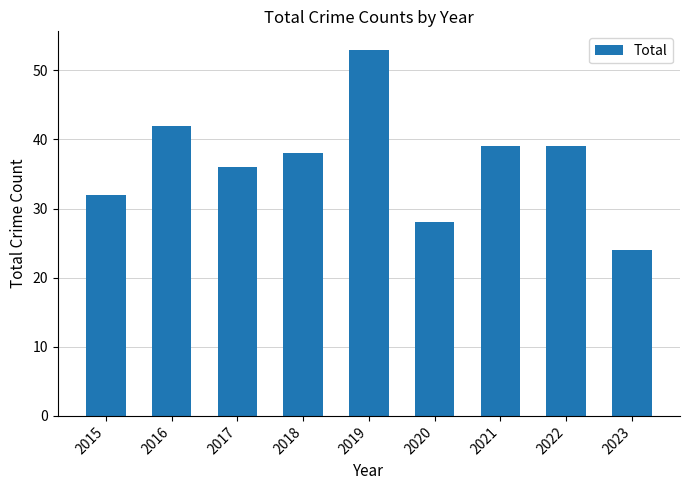

What is the difference between the maximum and minimum values?

29